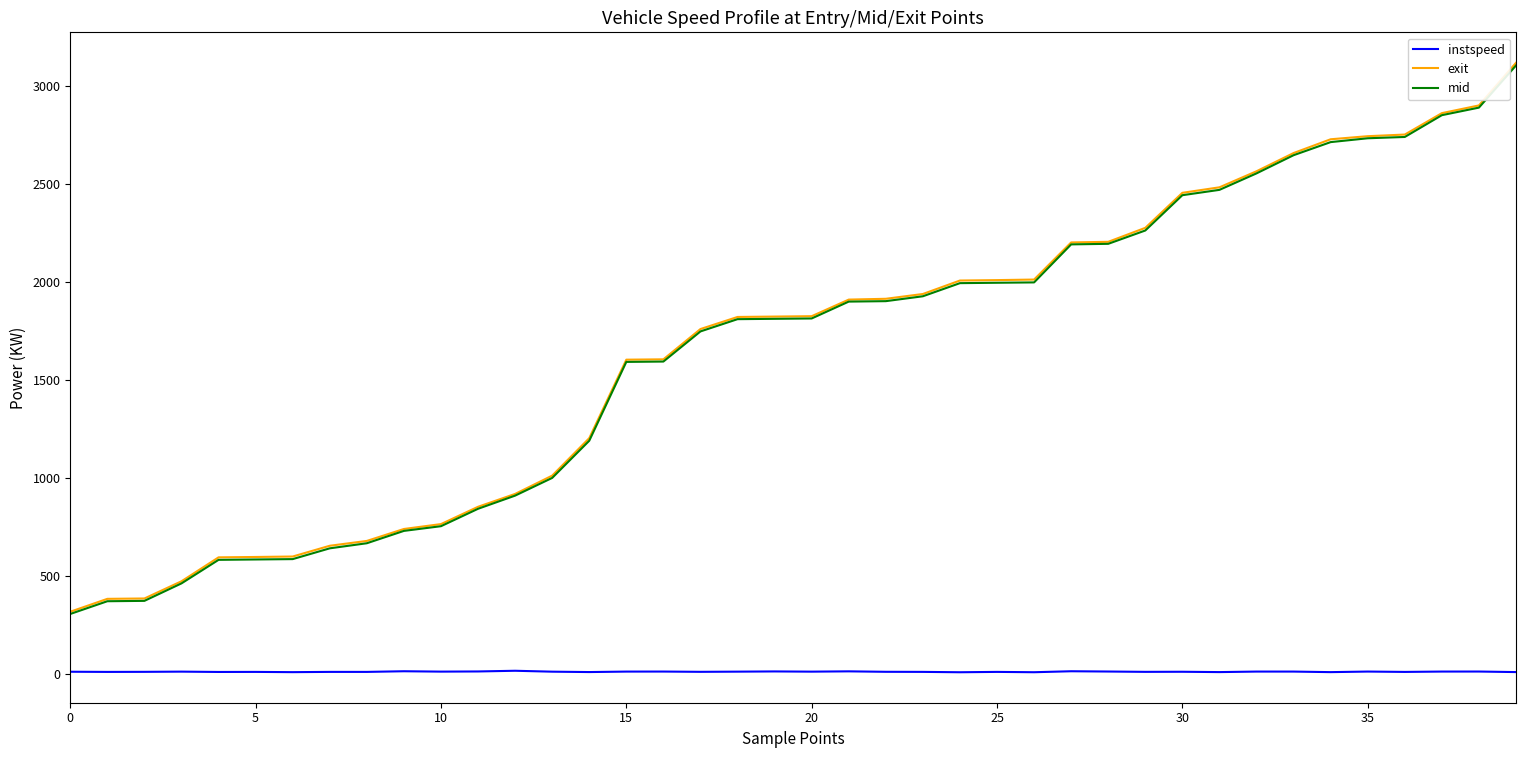

Which series has the widest spread of values?

exit